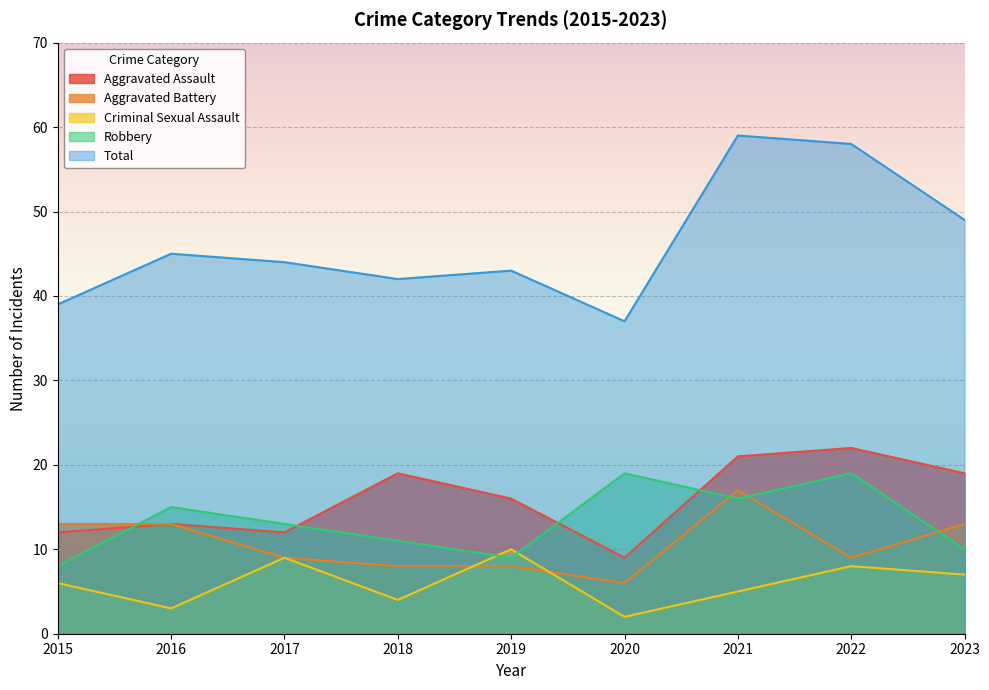

Which has a higher value, 2022 or 2021?

2022